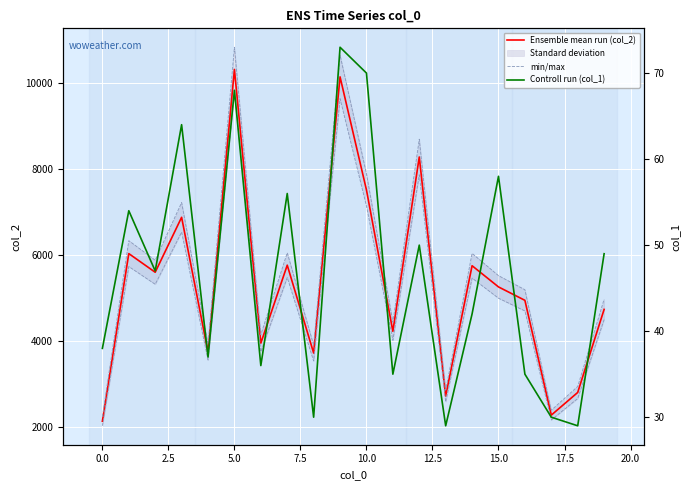

How many values in the min/max series are below 5514?

10